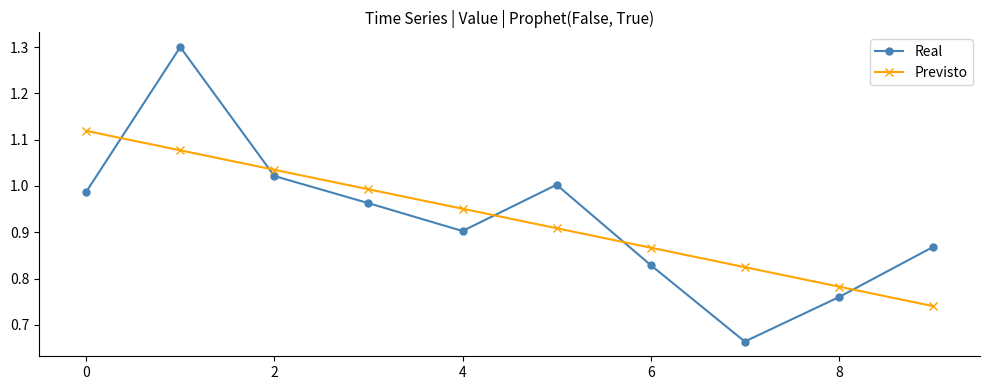

What is the maximum value for Real?

1.3